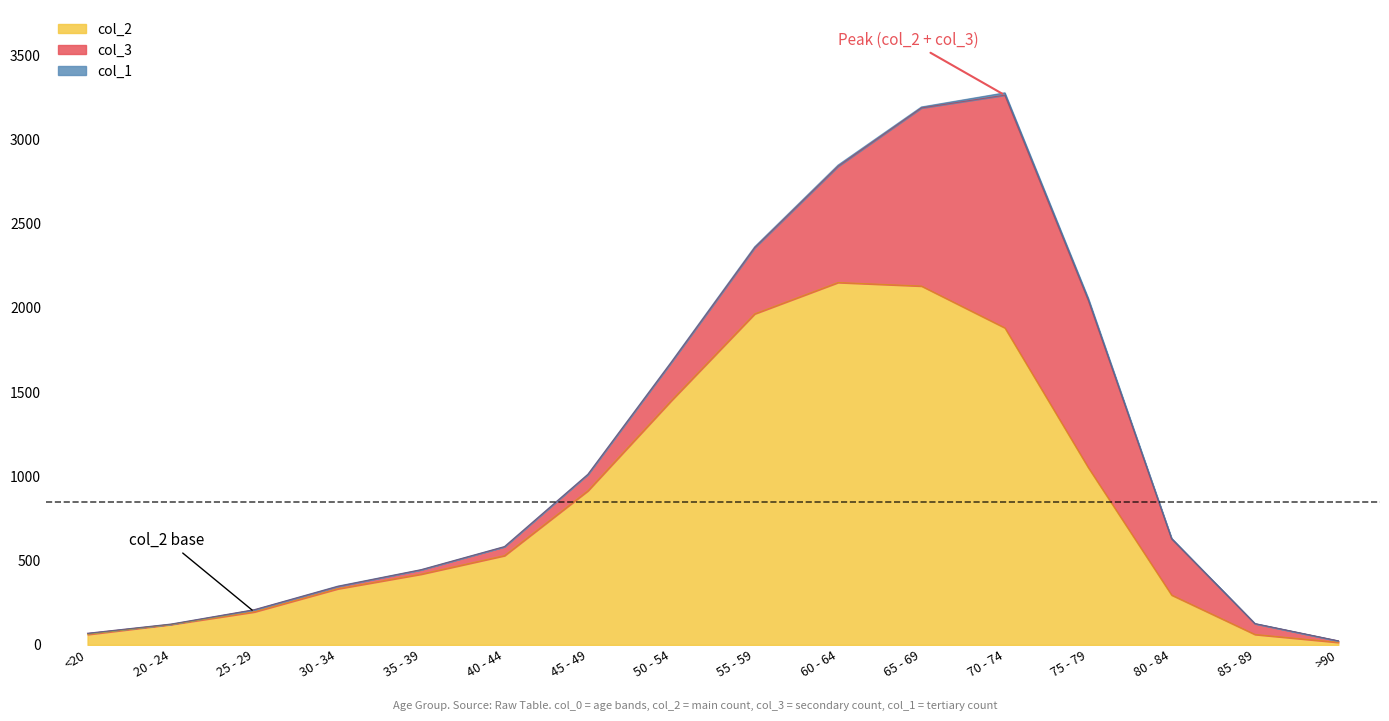

What is the difference between the highest and lowest values at 65 - 69?

2124